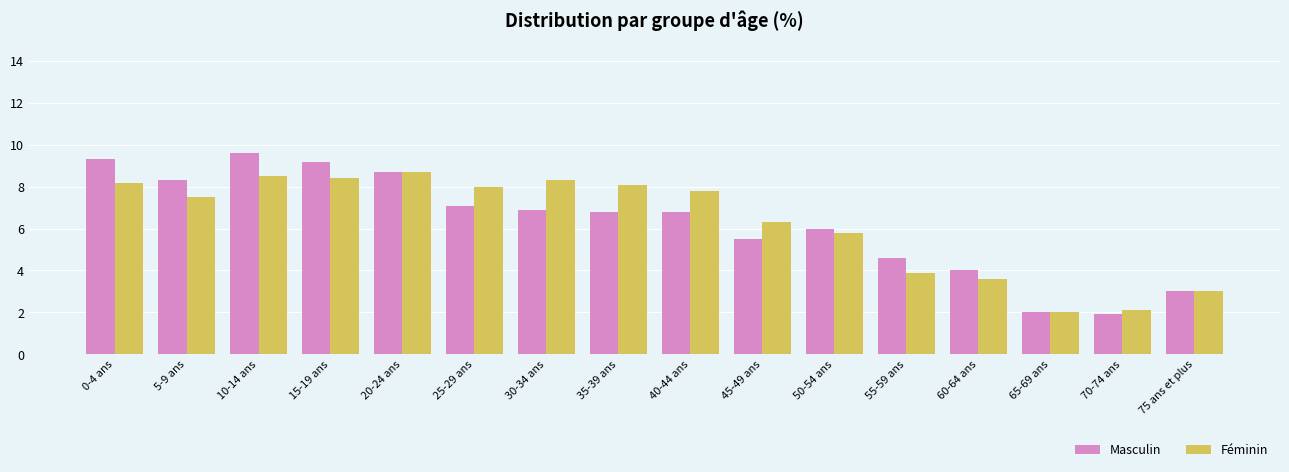

What is the label of the 4th bar from the left?

15-19 ans